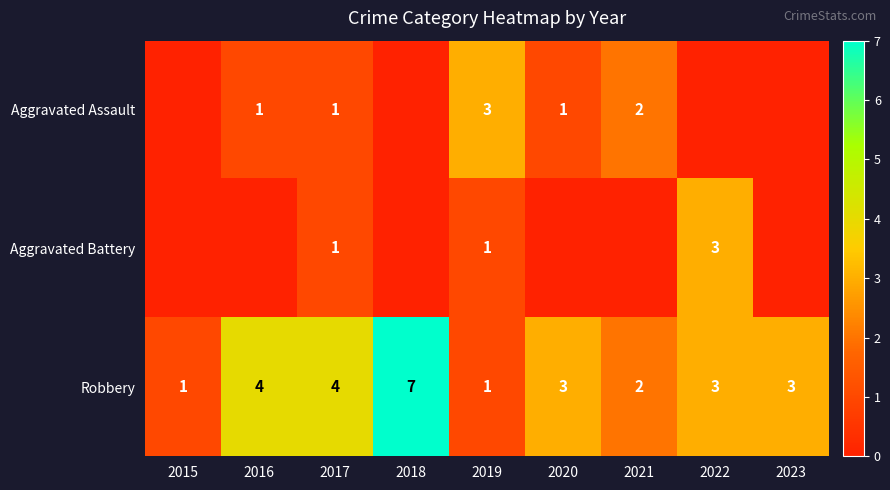

Where does the Robbery series first go above 3?

2016